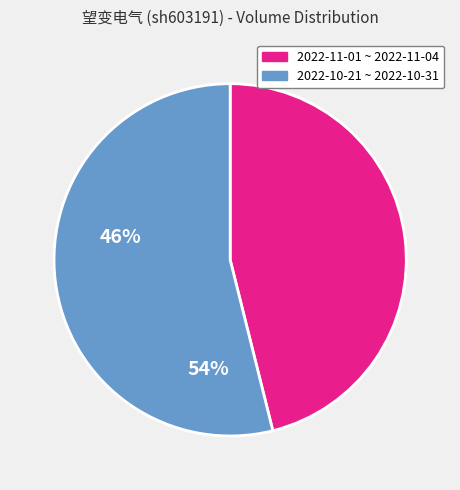

Count the number of slices in the pie.

2